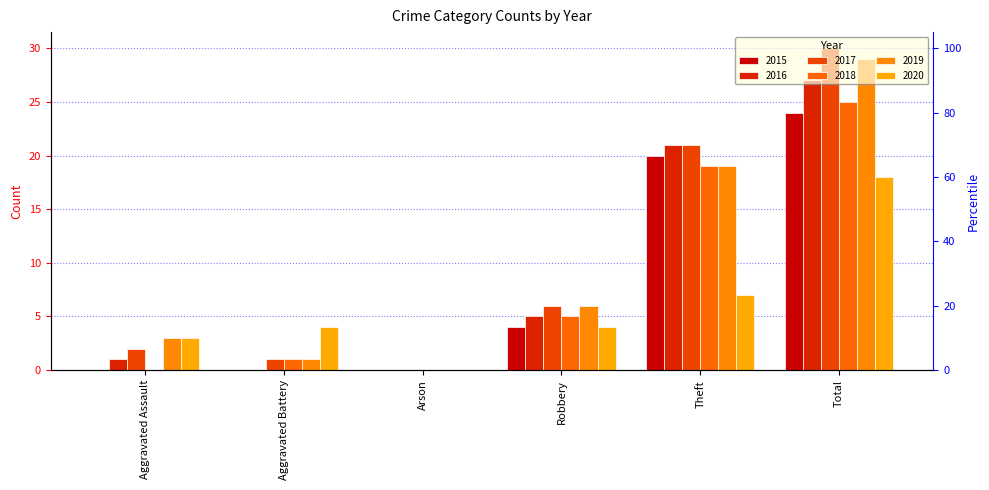

List the labels in order of 2019 value, smallest first.

Arson, Aggravated Battery, Aggravated Assault, Robbery, Theft, Total